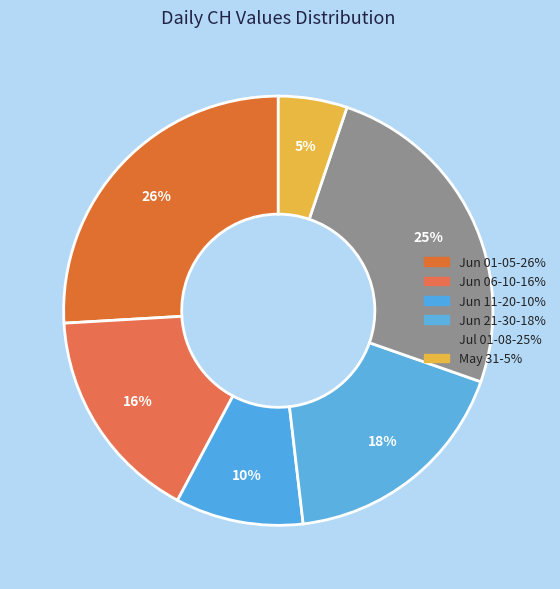

How many segments does this pie chart have?

6